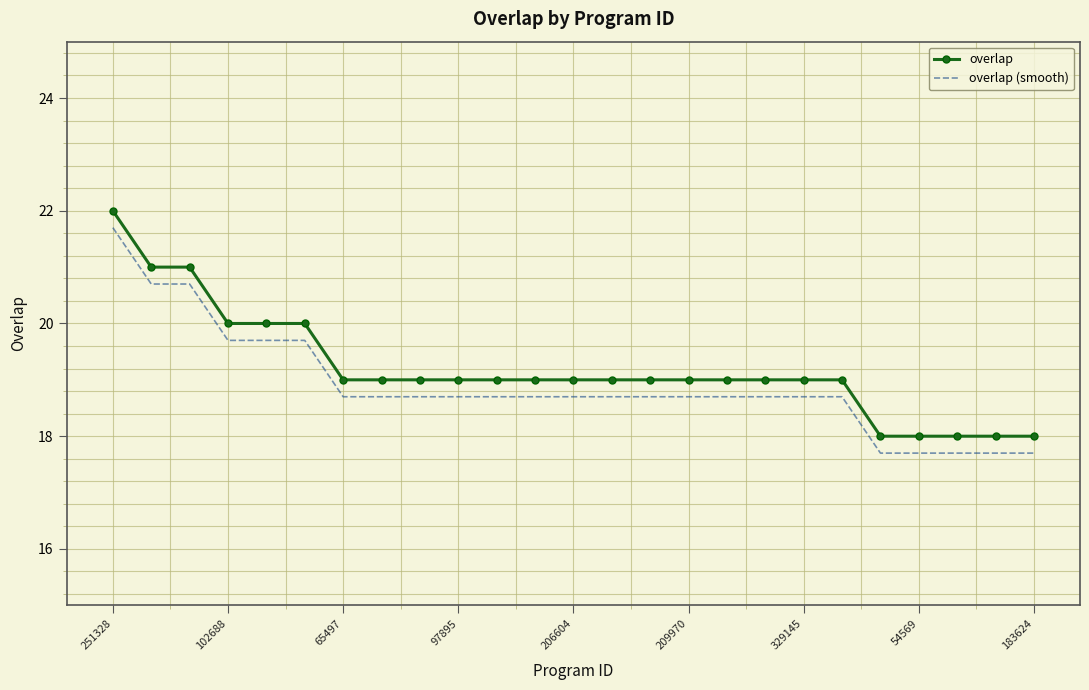

What is the highest value of the overlap (smooth) series?

21.7